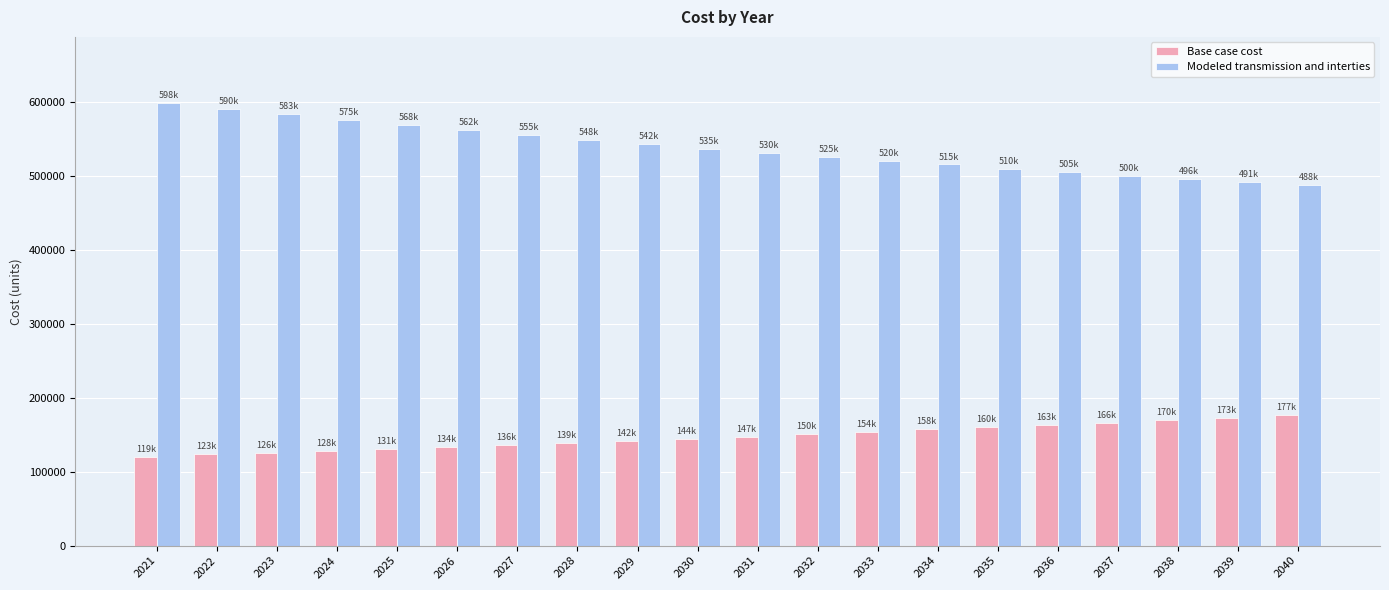

What is the difference between the Modeled transmission and interties values at 2040 and 2029?

54351.3